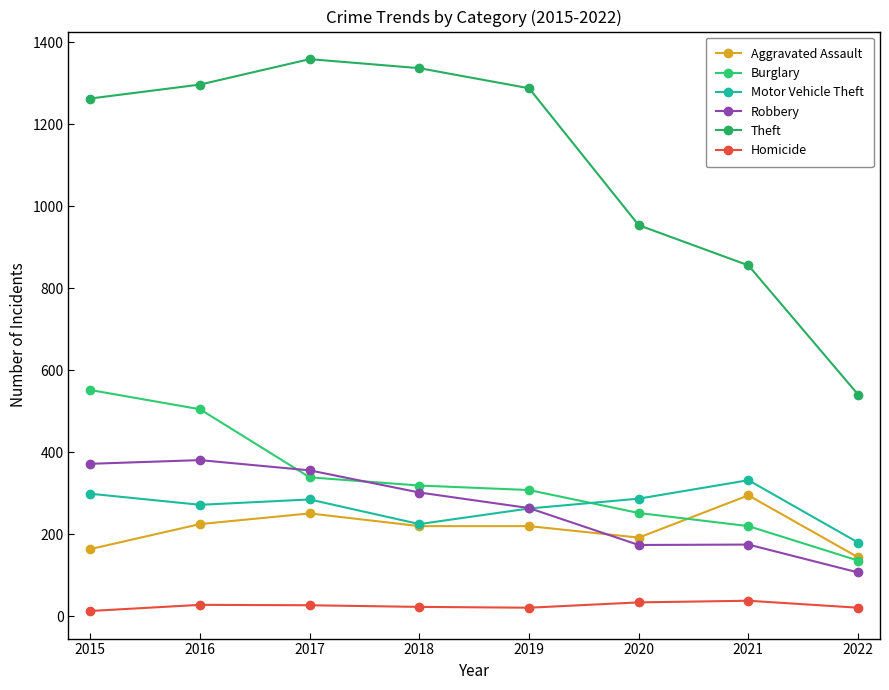

Between 2019 and 2021, which is larger?

2021